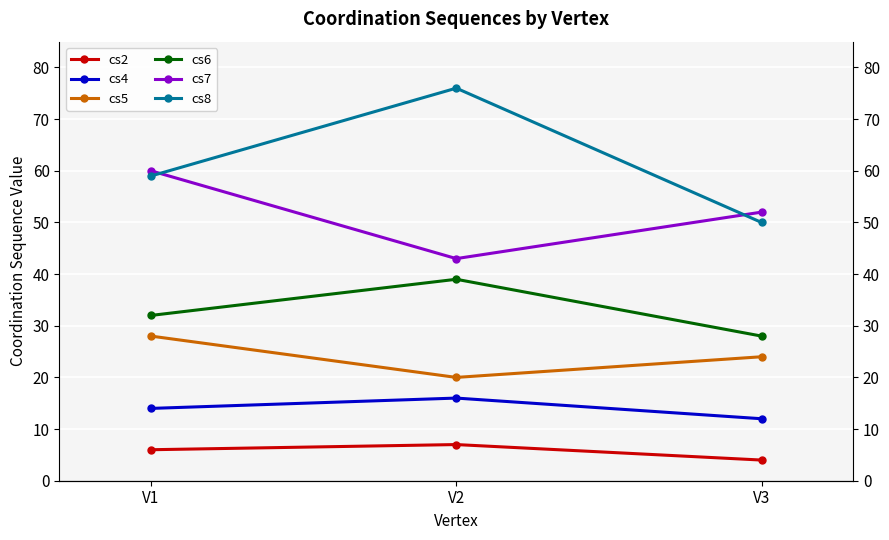

What is the smallest value displayed?

4